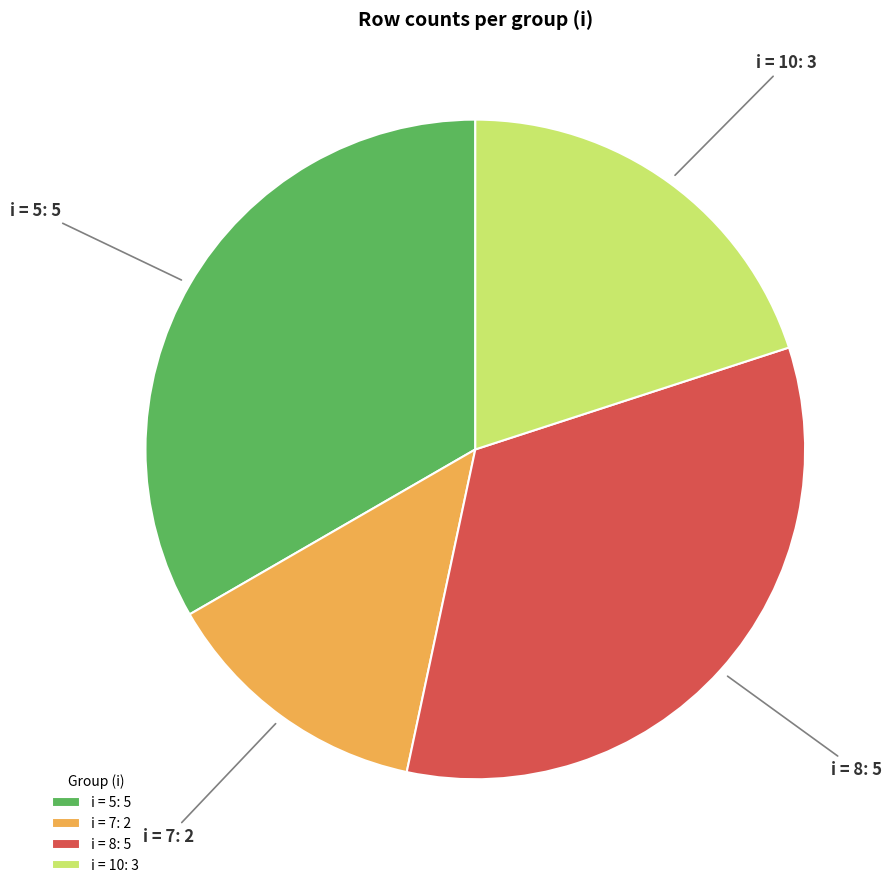

Which category has the smallest portion of the pie?

i = 7: 2